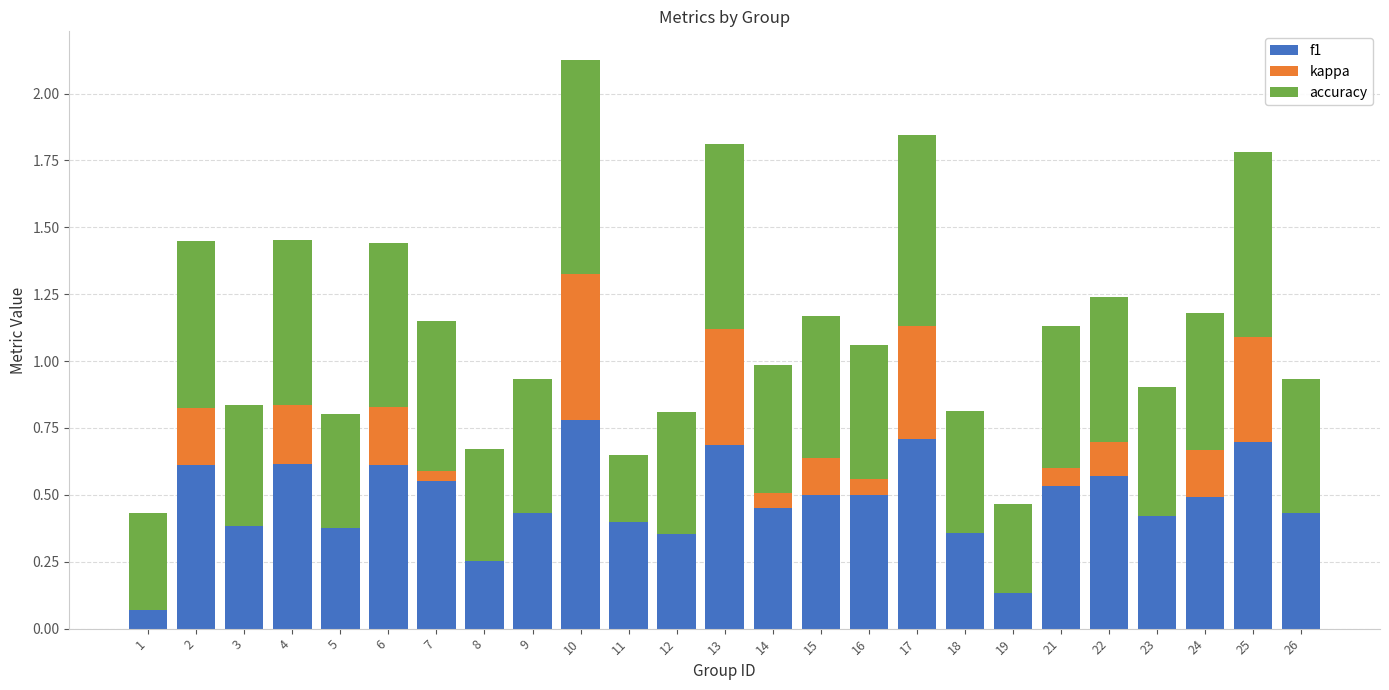

At how many categories does at least one series exceed 0?

25